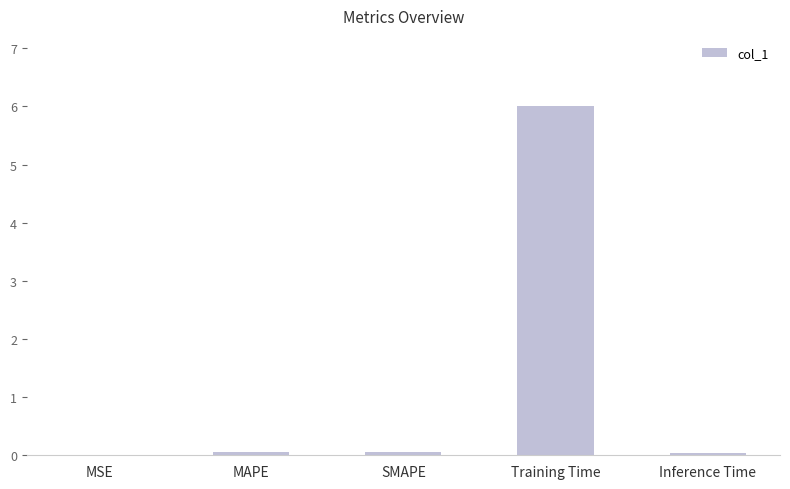

Read the value at Training Time.

6.0